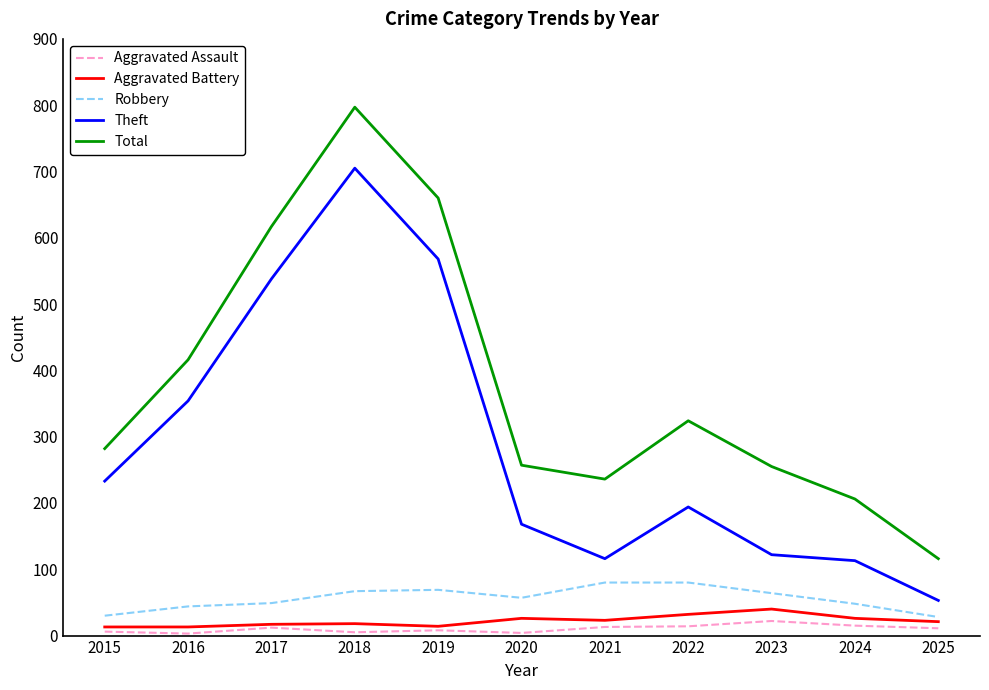

How many lines are shown in the chart?

5